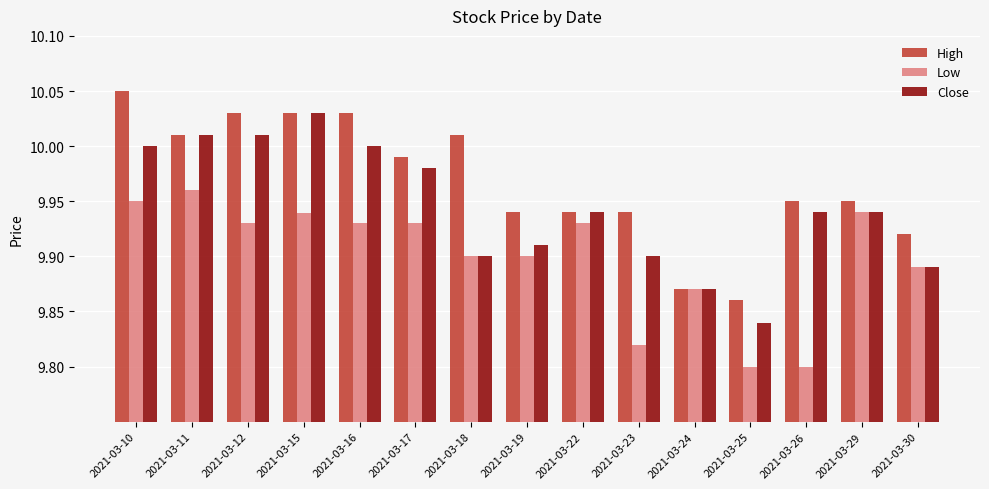

What is the difference between the second highest and minimum values in the High series?

0.2